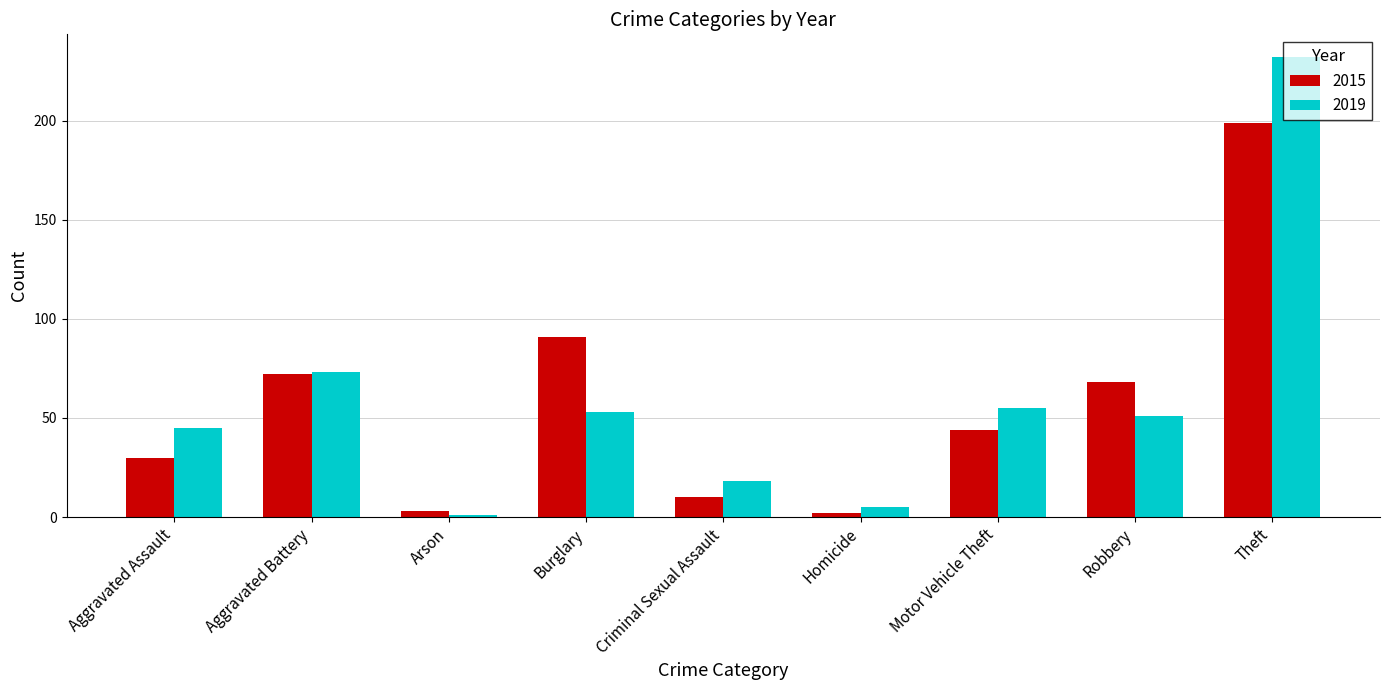

Is the value of 2019 at Homicide greater than the value of 2015 at Arson?

Yes